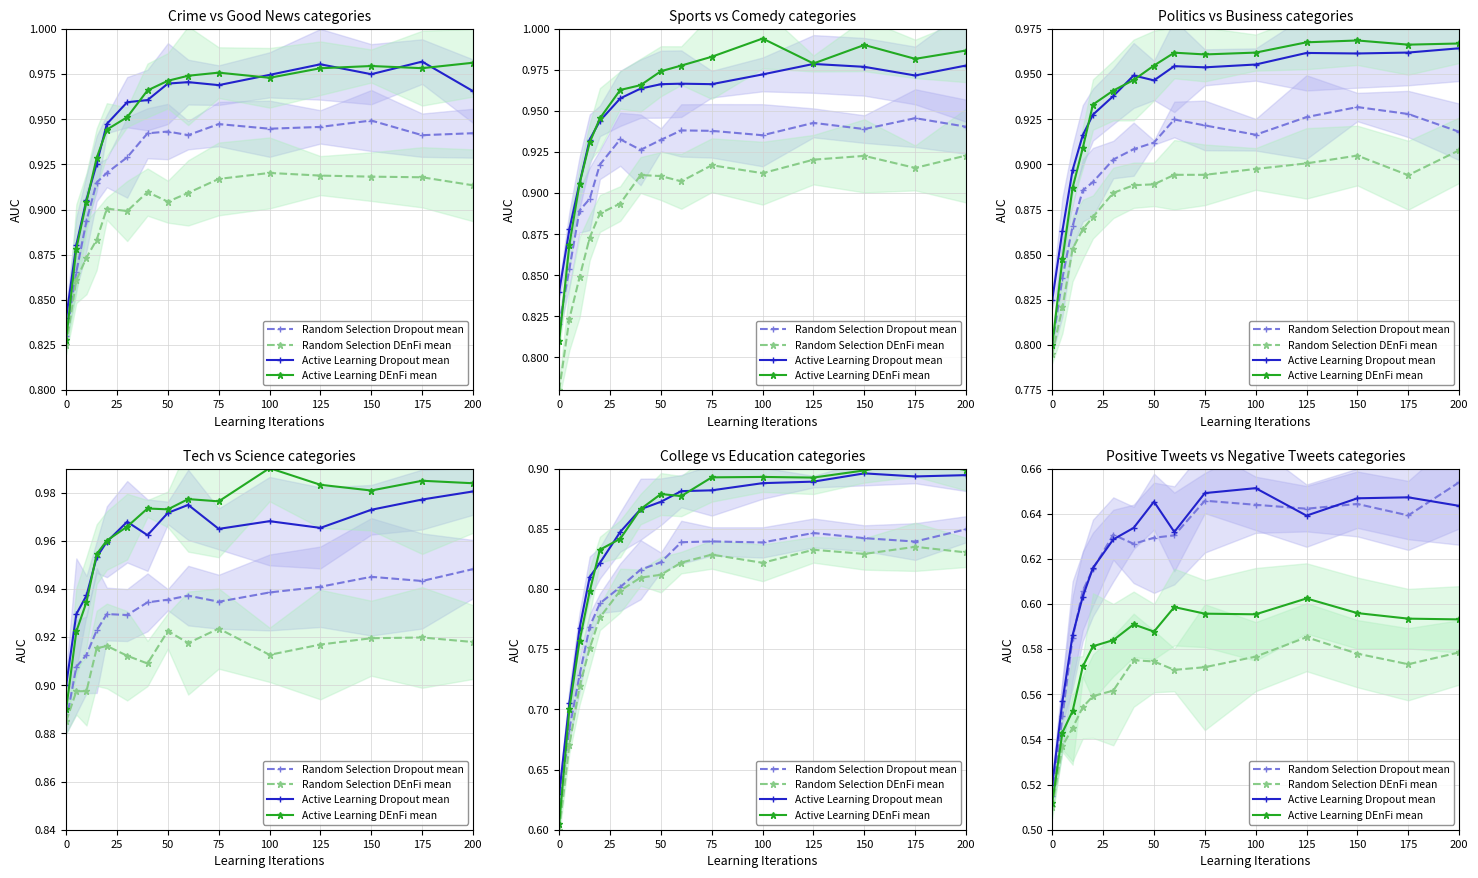

How many lines are shown in the chart?

4